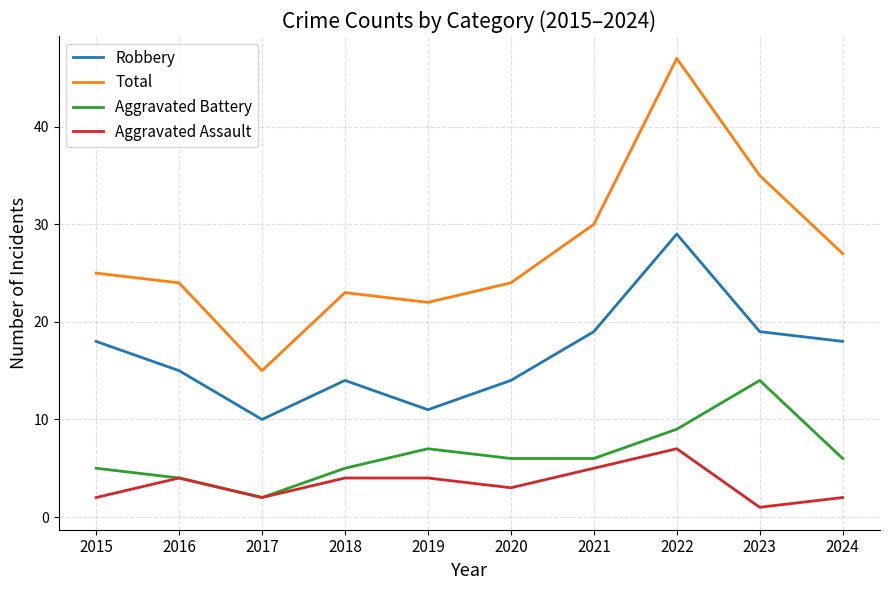

What is the total value across all series at 2015?

50